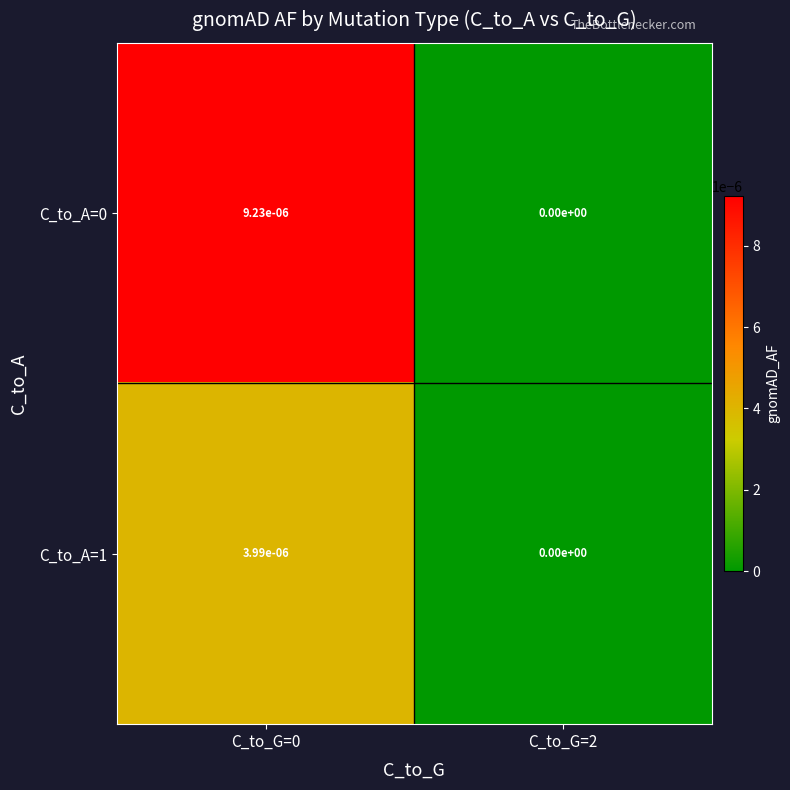

True or false: C_to_A=0 has a value of 0.0 at C_to_G=2.

True